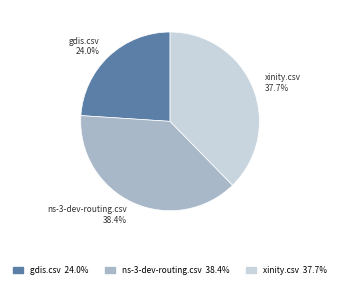

Count the number of slices in the pie.

3